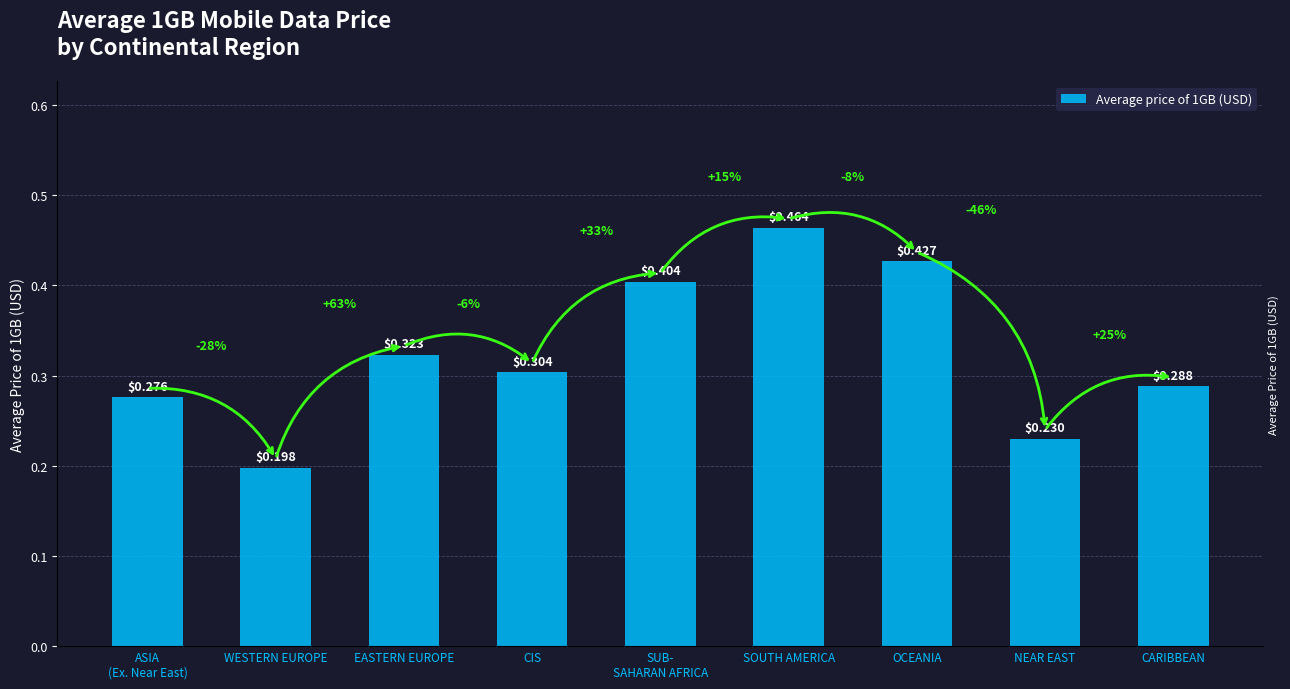

What is the greatest value displayed?

0.5